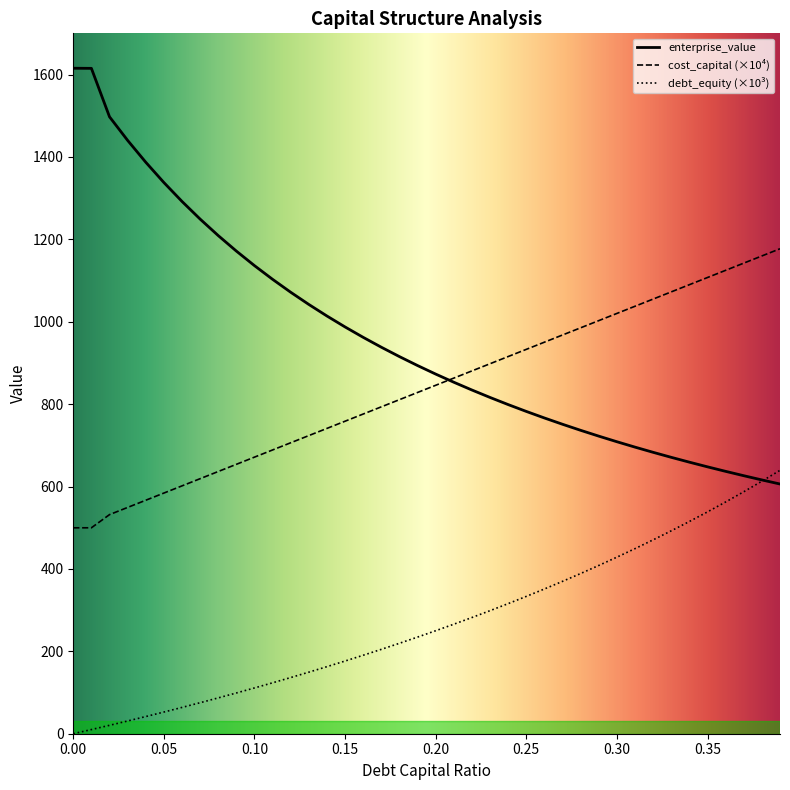

Between 0.03 and 0.32, which is larger?

0.32